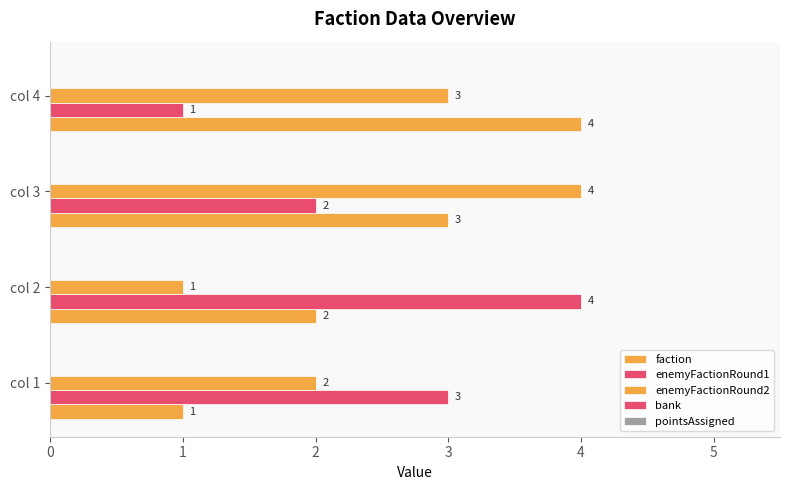

Count the number of data series in this chart.

3